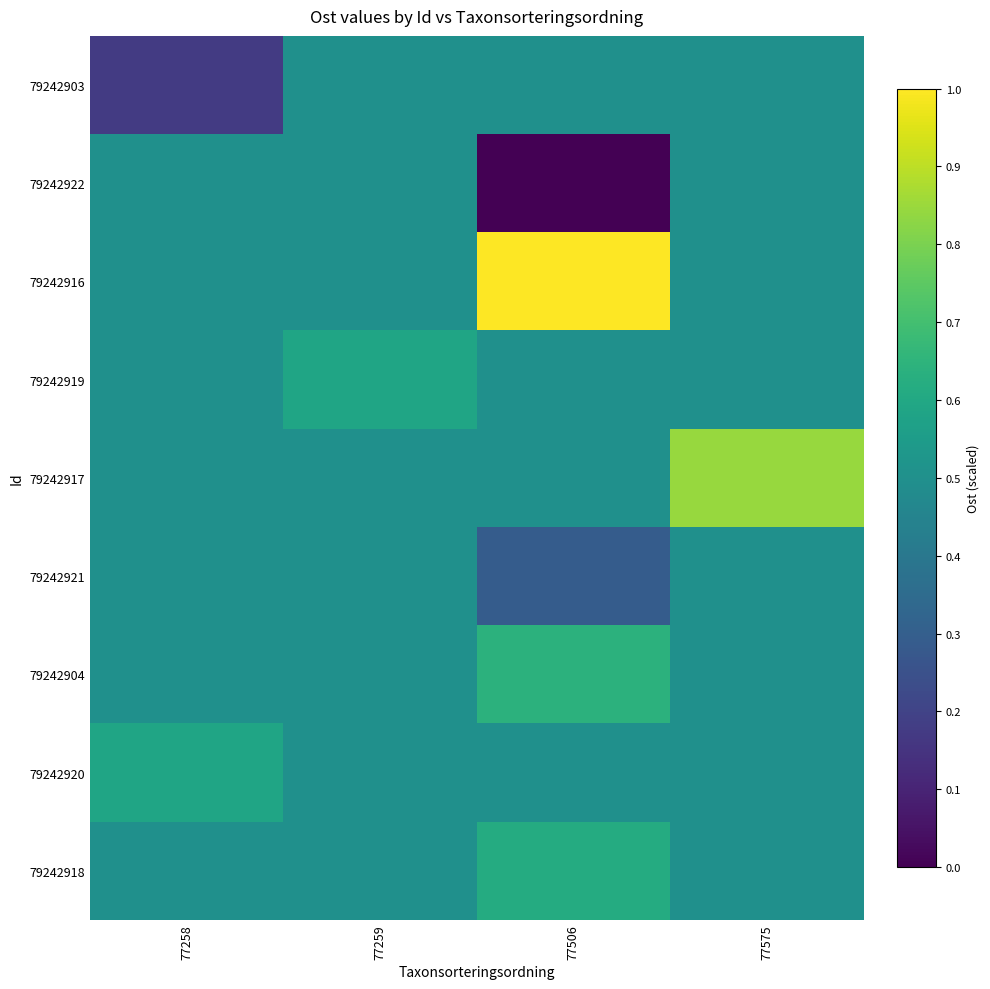

Which has a higher value, 77258 or 77259?

77259